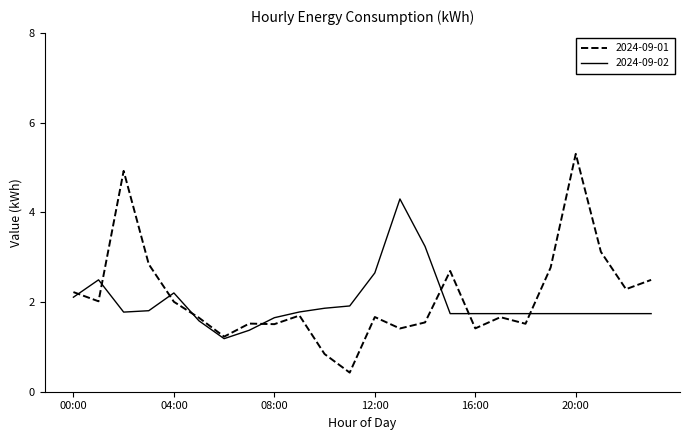

What is the highest value of the 2024-09-02 series?

4.3